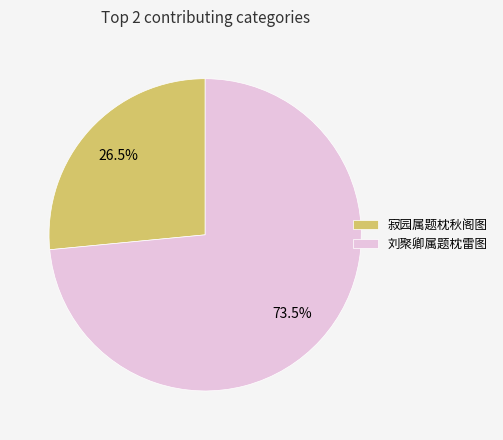

How many segments does this pie chart have?

2